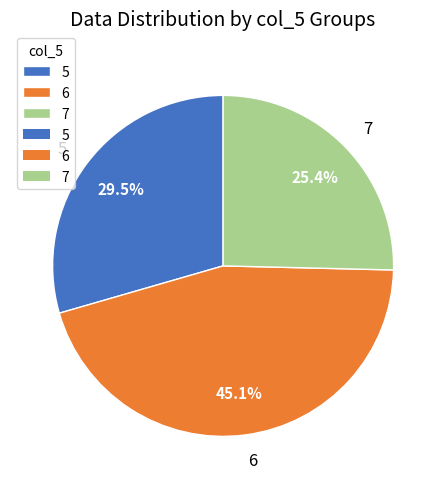

To the nearest percent, what is the difference between the 6 and 7 slice percentages?

20%